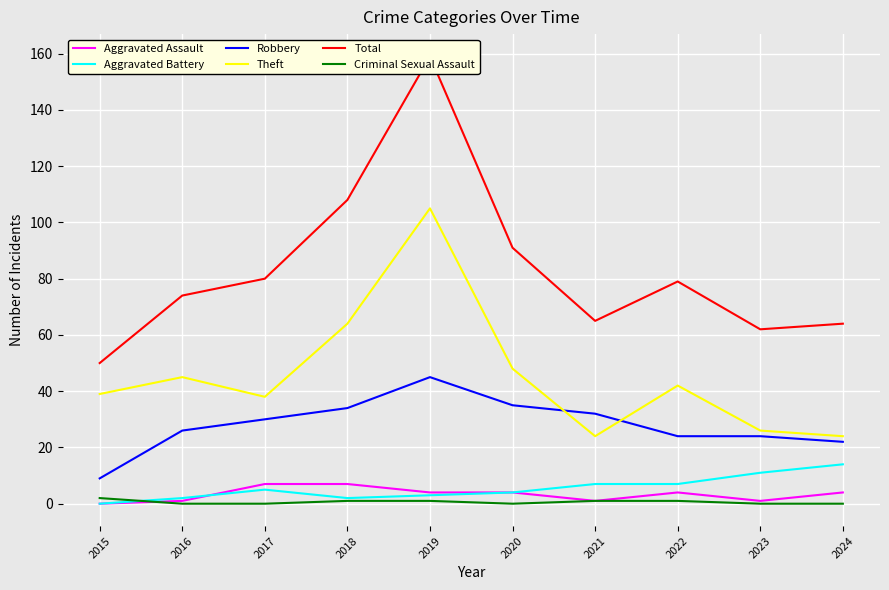

The value of Total at 2022 is 142. True or false?

False